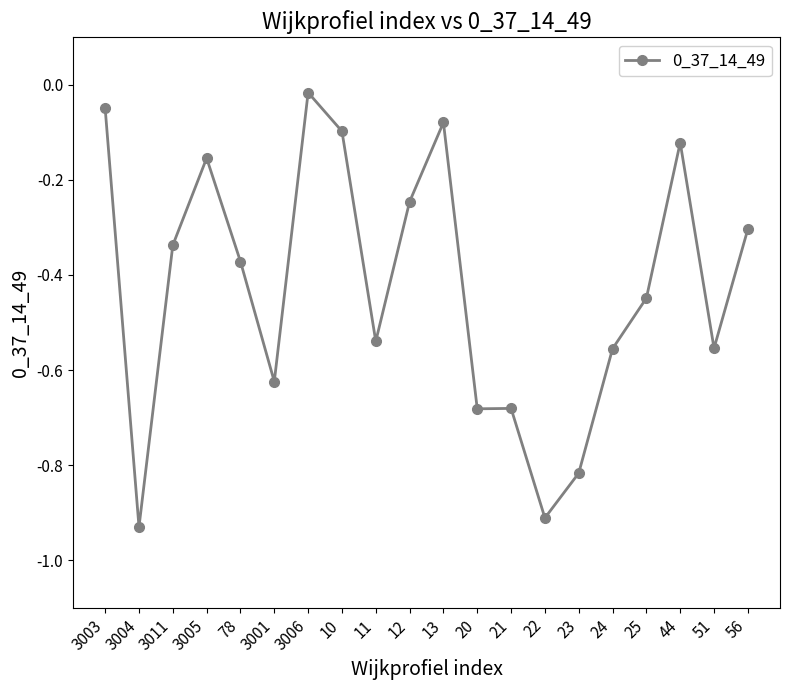

Where is the data nearest to the value 0?

3006